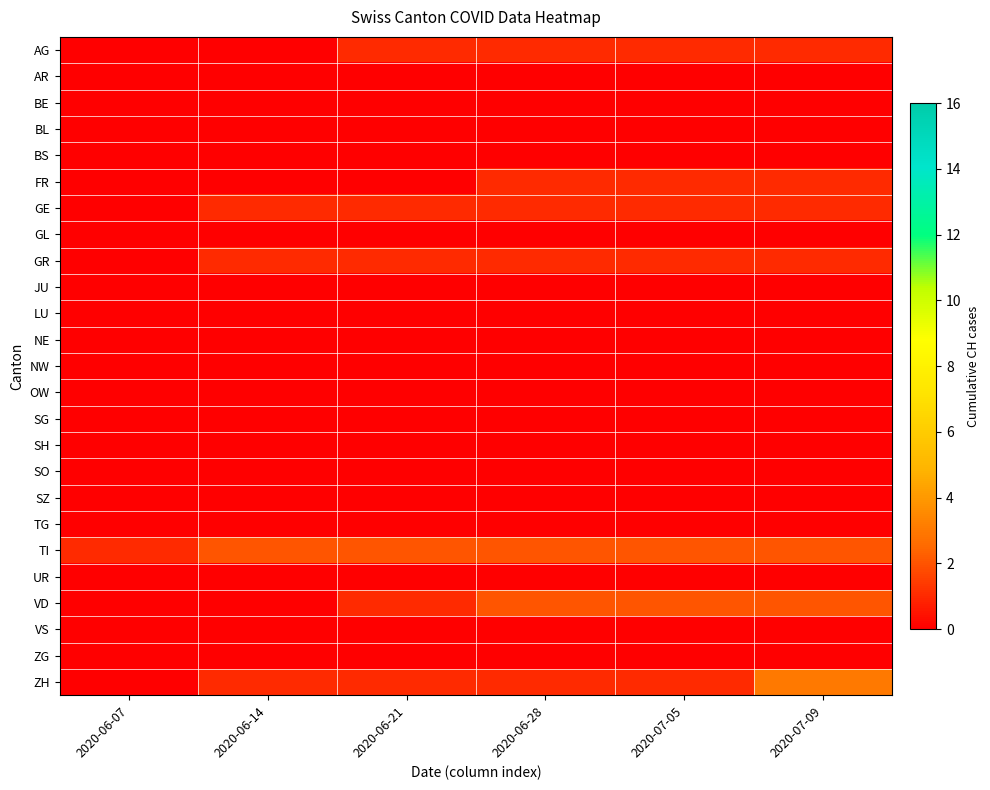

Which series has the largest total across all categories?

TI